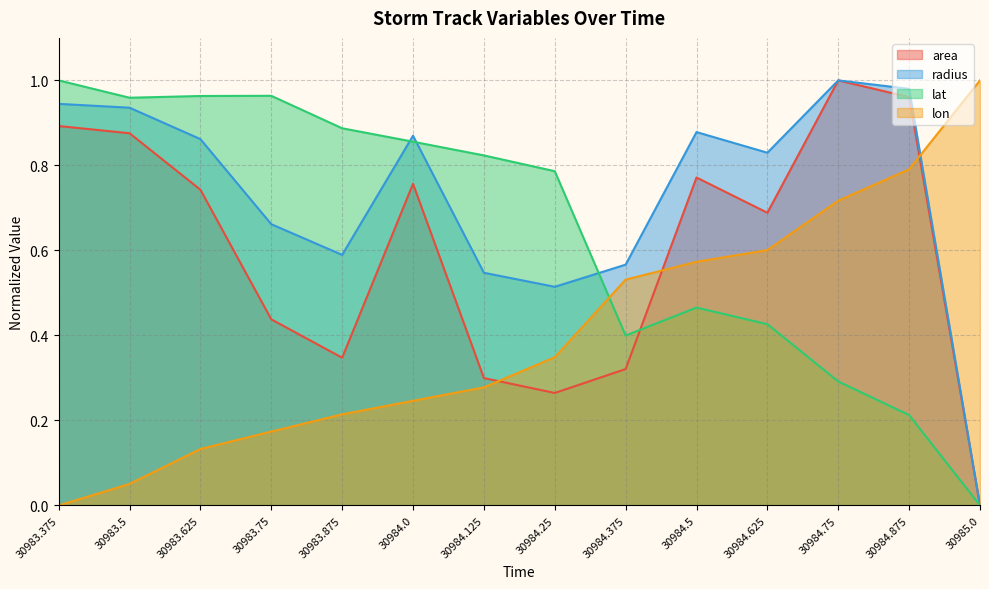

What is the value of the lon point at the 11th from the left?

0.6